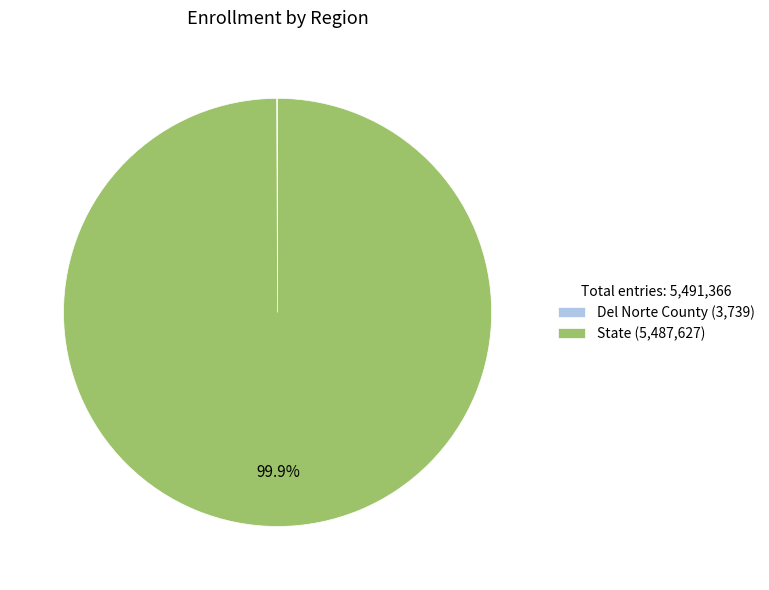

How much of the chart is everything except State?

0.1%